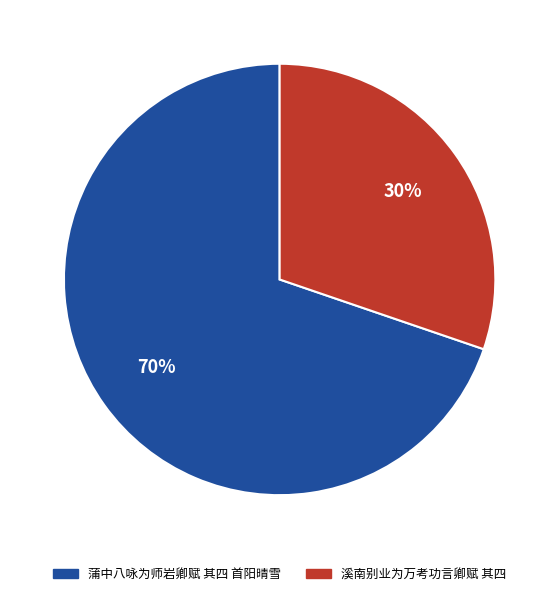

What percentage is the 溪南别业为万考功言卿赋 其四 slice, to the nearest percent?

30%